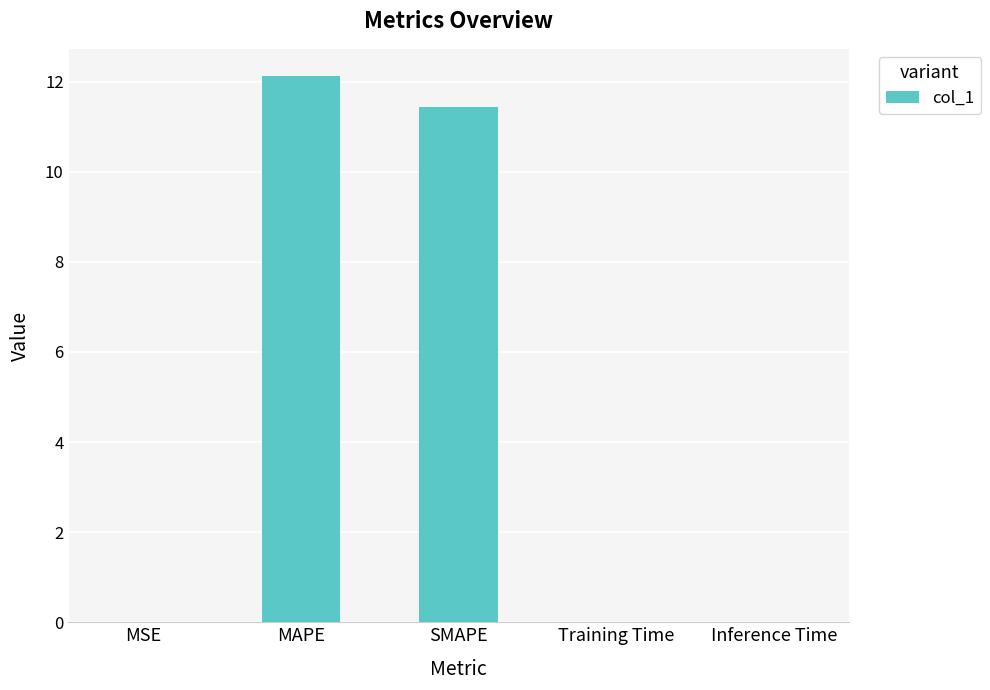

What is the sum of the values at Training Time and SMAPE?

11.4